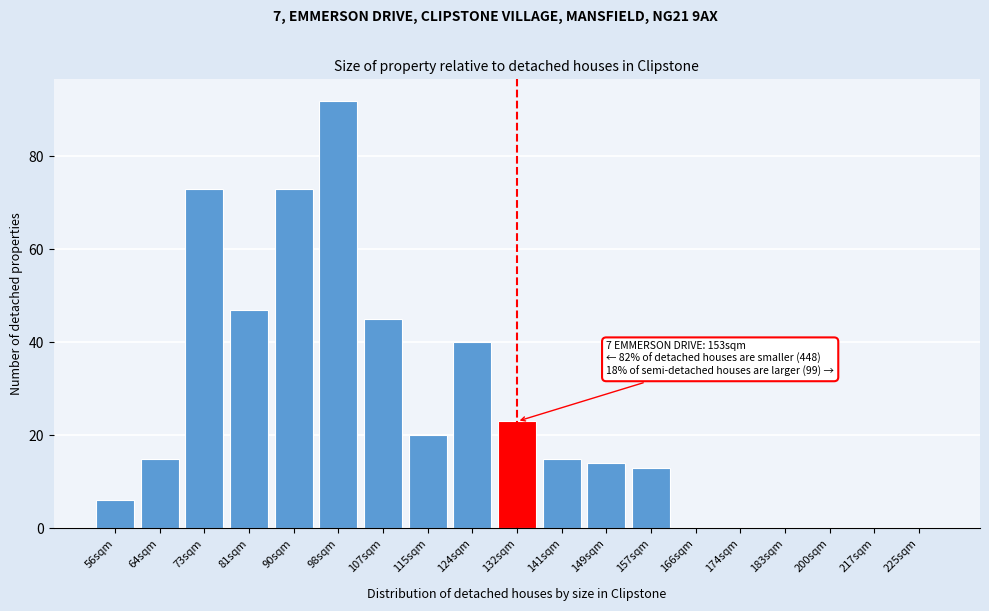

Reading left to right, what are all the values shown in this chart?

56sqm=6	64sqm=15	73sqm=73	81sqm=47	90sqm=73	98sqm=92	107sqm=45	115sqm=20	124sqm=40	132sqm=23	141sqm=15	149sqm=14	157sqm=13	166sqm=0	174sqm=0	183sqm=0	200sqm=0	217sqm=0	225sqm=0